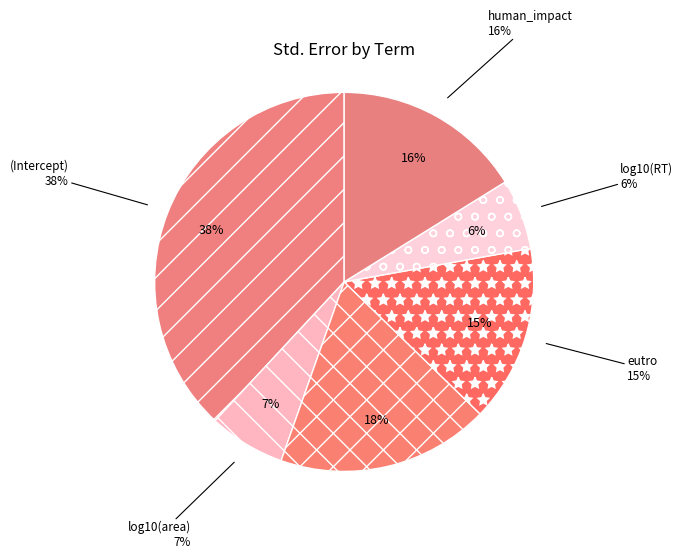

Rank the categories by value from highest to lowest.

(Intercept), depth, human_impact, eutro, log10(area), log10(RT)